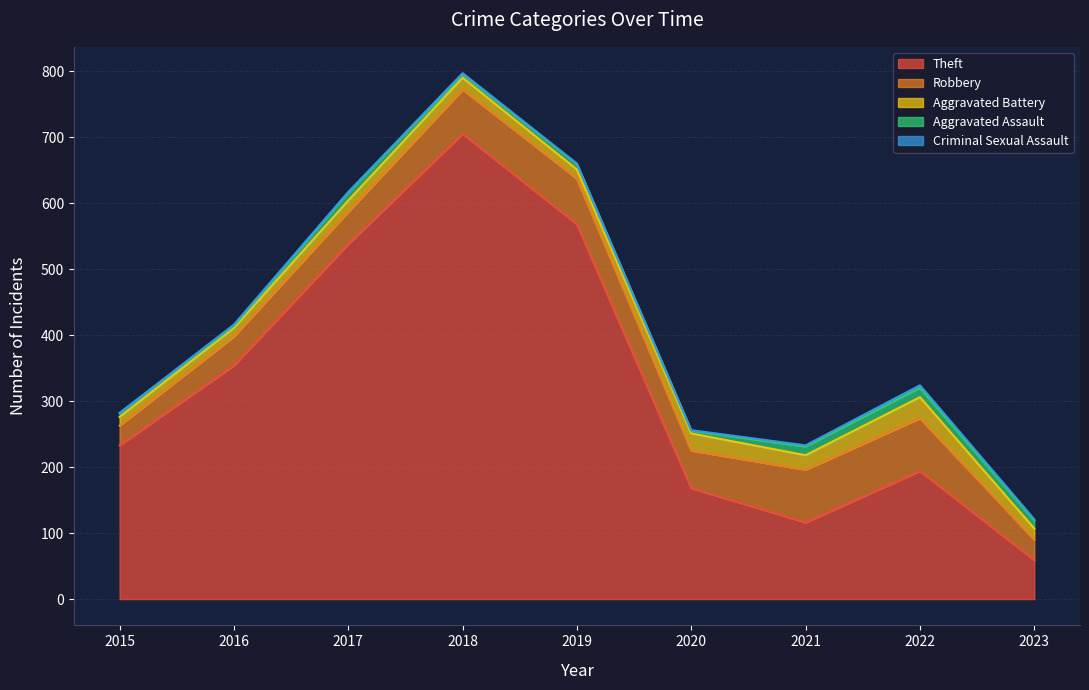

Reading left to right, extract all data points from this chart.

Theft: 2015=233	2016=354	2017=538	2018=705	2019=568	2020=168	2021=116	2022=194	2023=59
Robbery: 2015=30	2016=44	2017=49	2018=67	2019=69	2020=57	2021=80	2022=80	2023=31
Aggravated Battery: 2015=13	2016=13	2017=17	2018=18	2019=14	2020=26	2021=22	2022=32	2023=17
Aggravated Assault: 2015=6	2016=3	2017=12	2018=5	2019=8	2020=4	2021=13	2022=14	2023=12
Criminal Sexual Assault: 2015=0	2016=2	2017=1	2018=2	2019=1	2020=1	2021=2	2022=4	2023=2